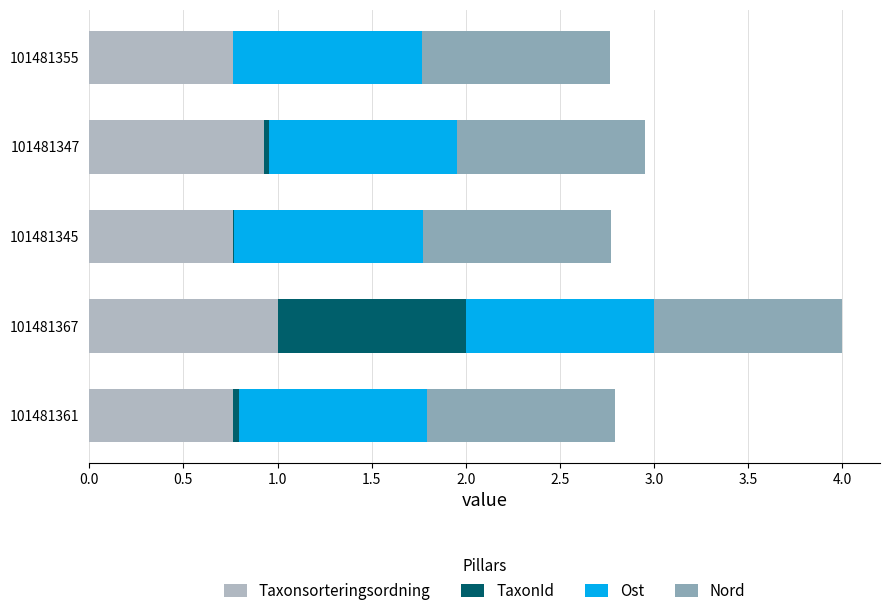

At which category is the sum across all series the highest?

101481367